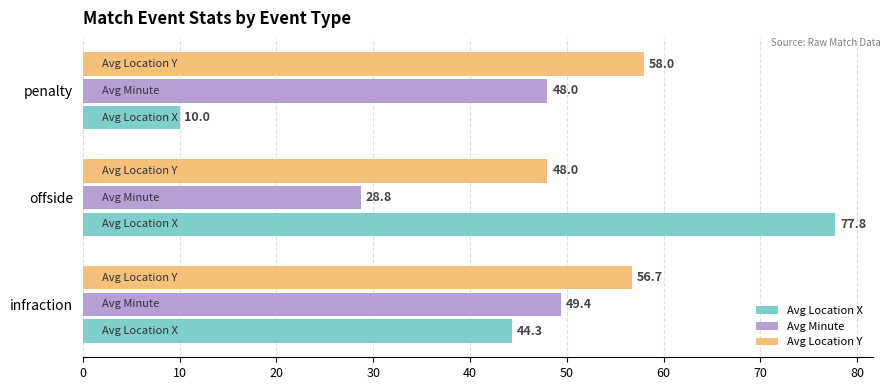

List the series in order of their peak value, lowest first.

Avg Minute, Avg Location Y, Avg Location X